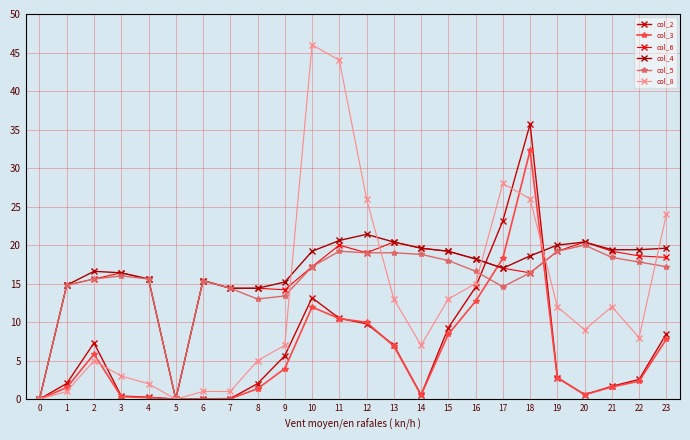

What is the value of the col_8 point at the 12th from the left?

44.0